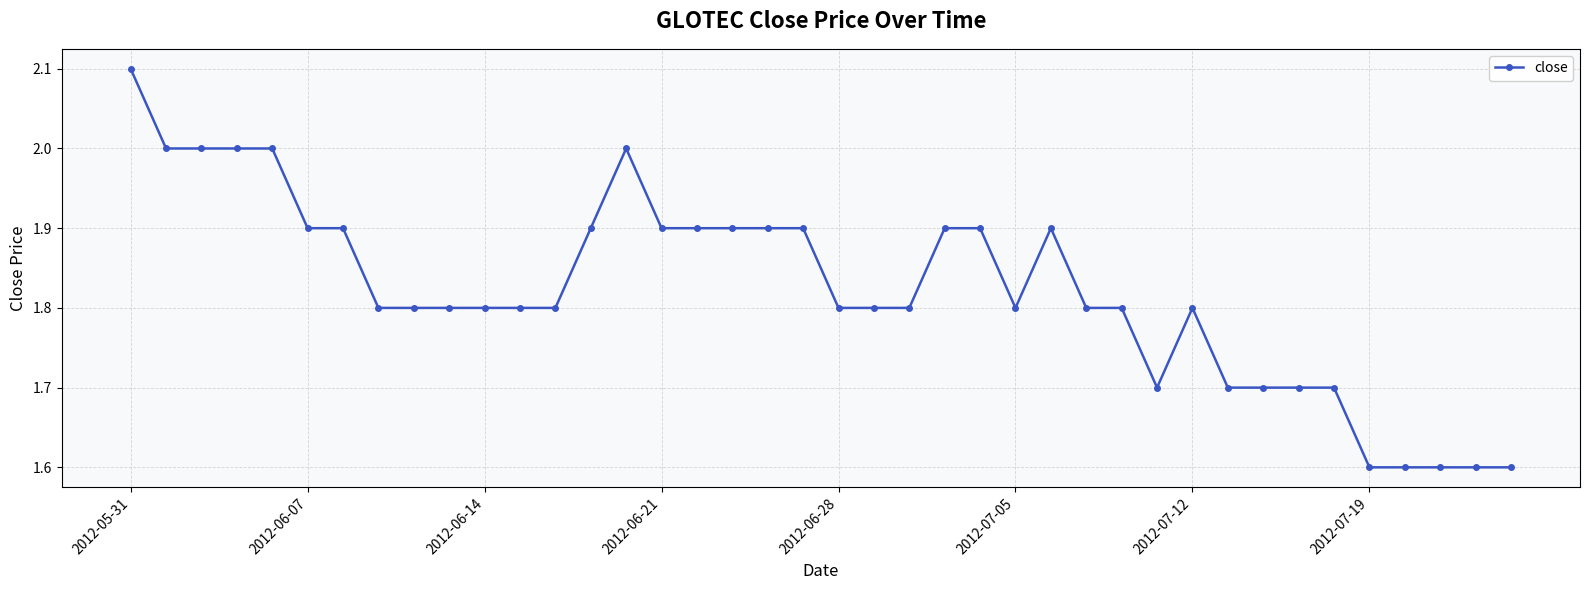

What is the minimum value shown in the chart?

1.6